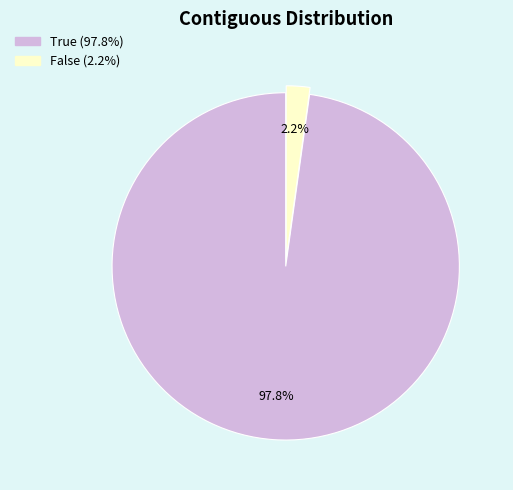

What percentage do False and True together represent?

100.0%